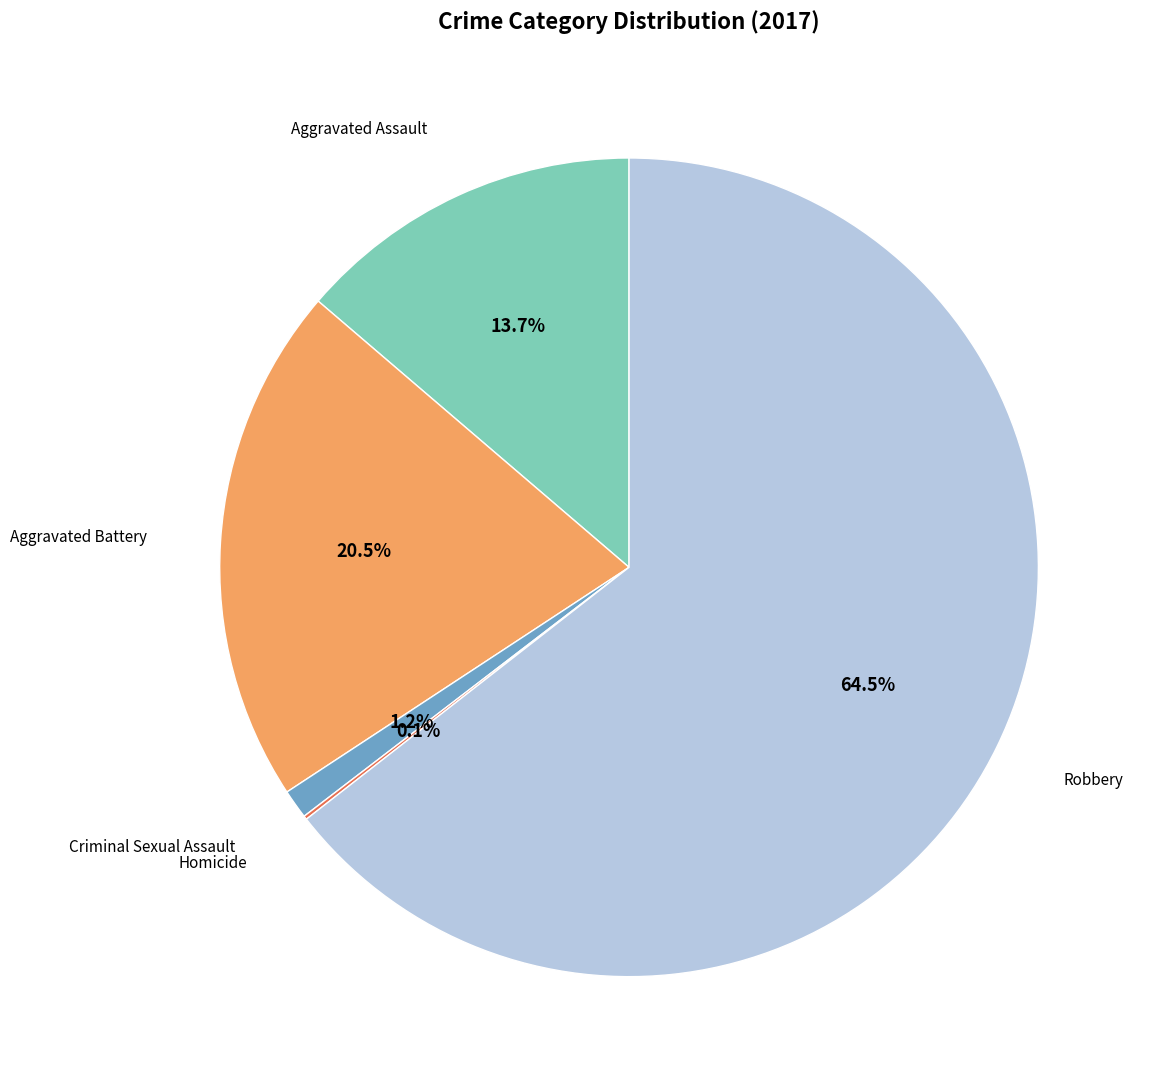

Is there any slice that represents more than half of the pie?

Yes